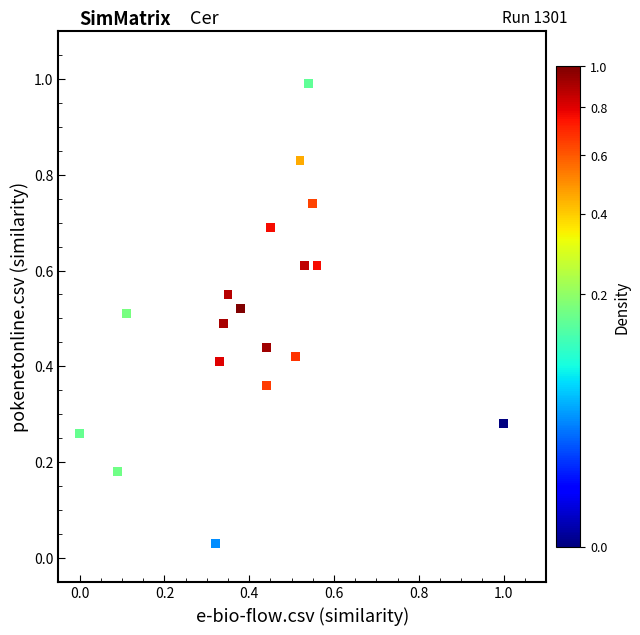

What is the range of X values (max minus min)?

1.0